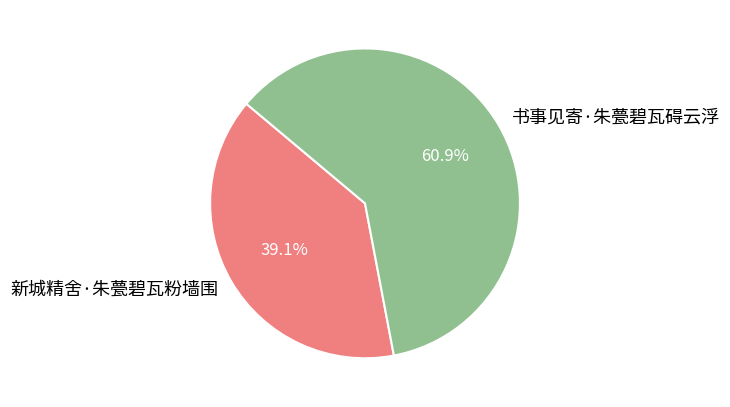

The 新城精舍·朱甍碧瓦粉墙围 slice represents 39% of the pie. True or false?

True